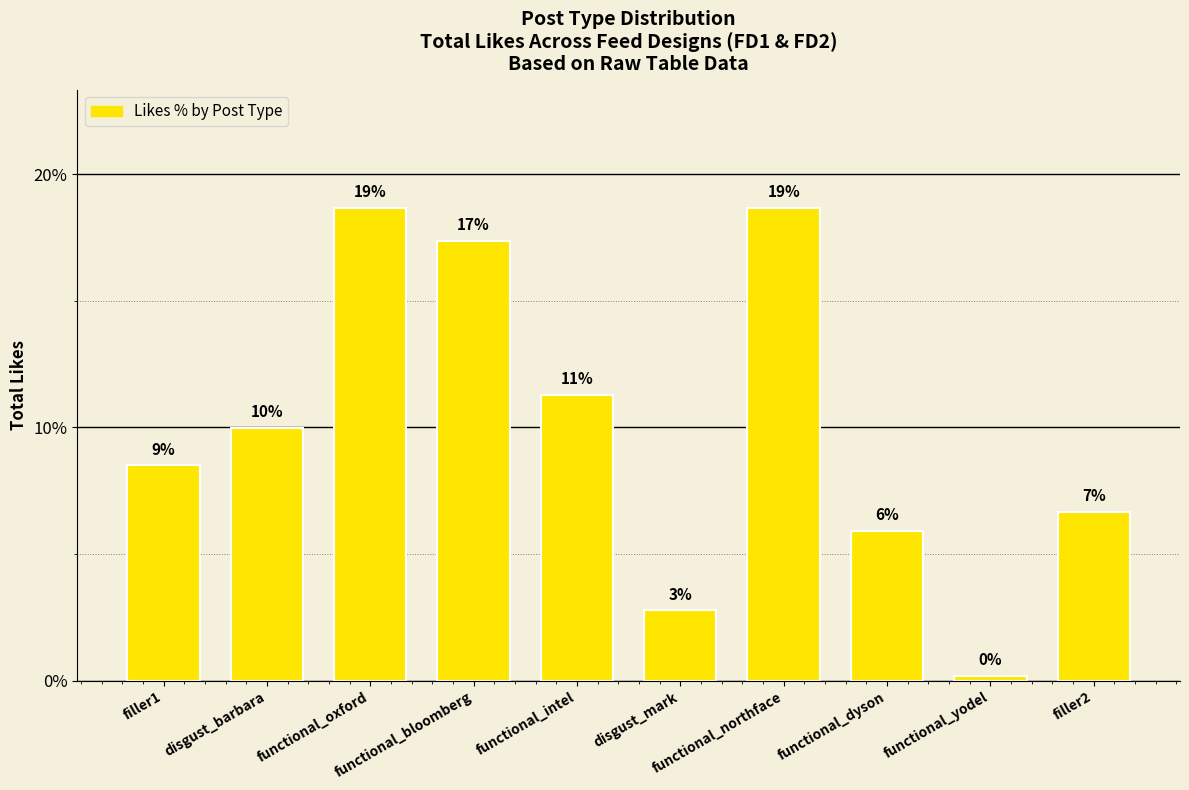

Reading left to right, extract all data points from this chart.

filler1=8.5	disgust_barbara=10.0	functional_oxford=18.7	functional_bloomberg=17.4	functional_intel=11.3	disgust_mark=2.8	functional_northface=18.7	functional_dyson=5.9	functional_yodel=0.2	filler2=6.7